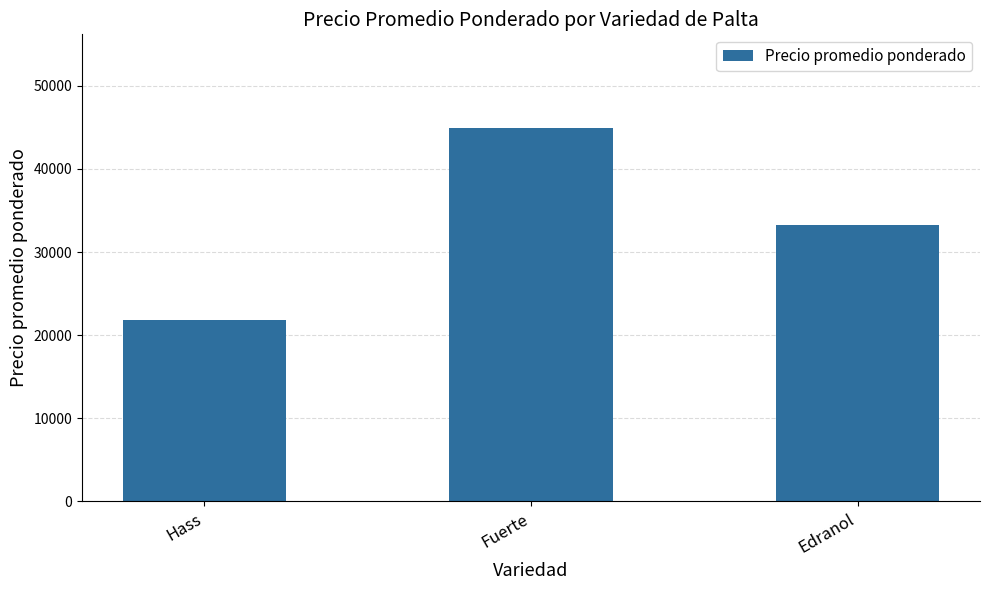

Does the chart contain stacked bars?

No